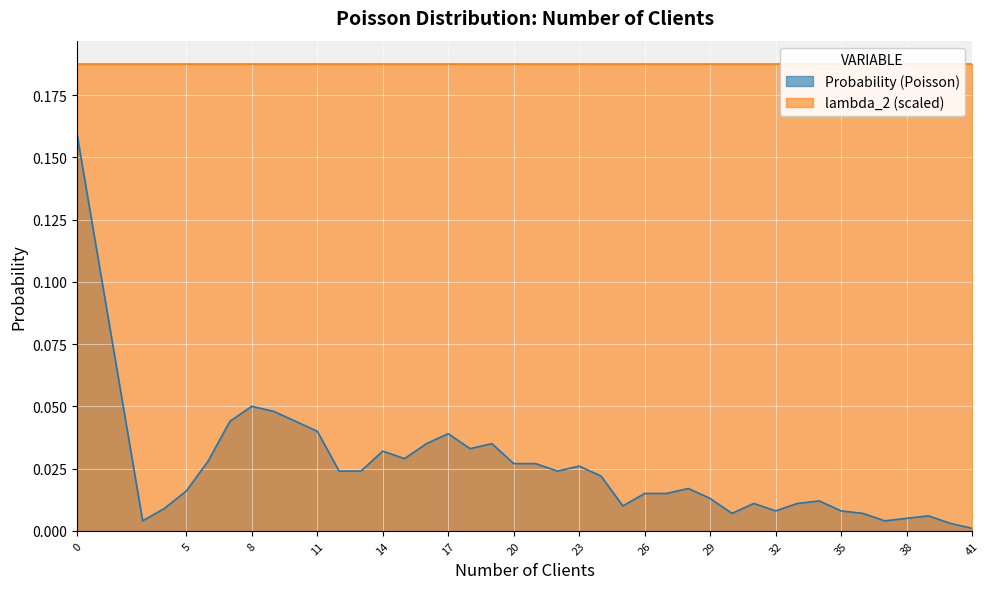

At which label is the value closest to 0?

41